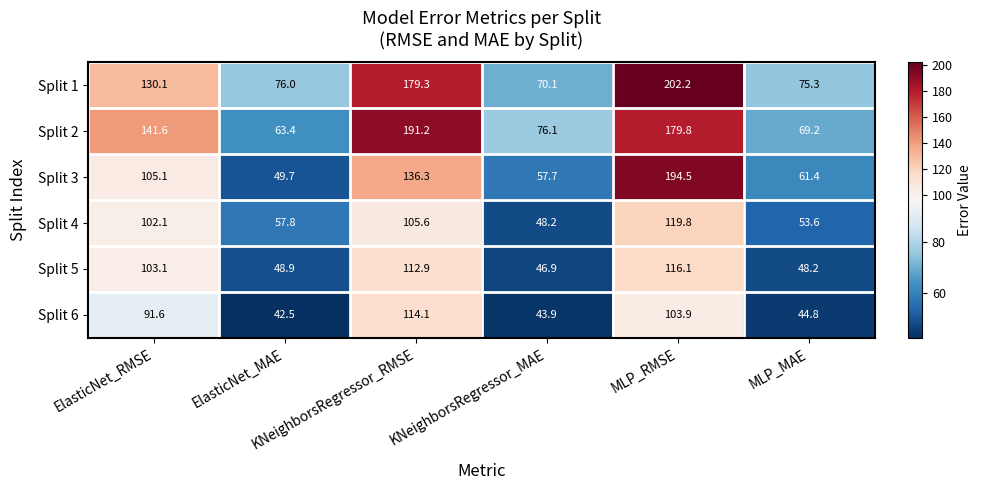

What is the difference between the maximum and minimum values in the Split 4 series?

71.6